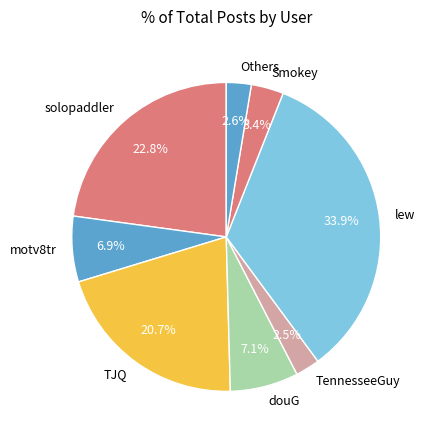

How many segments does this pie chart have?

8